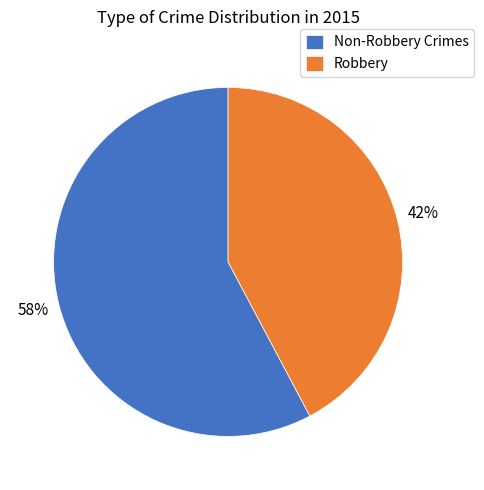

Combined, do Robbery and Non-Robbery Crimes account for over 50%?

Yes